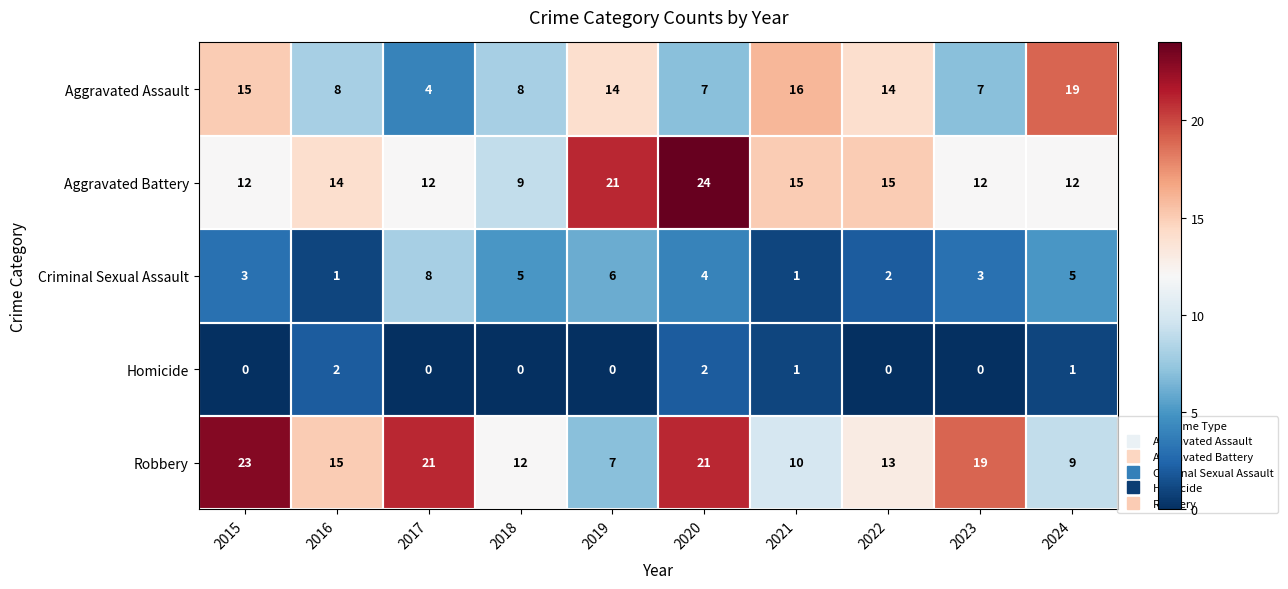

What is the difference between the highest and lowest values at 2020?

22